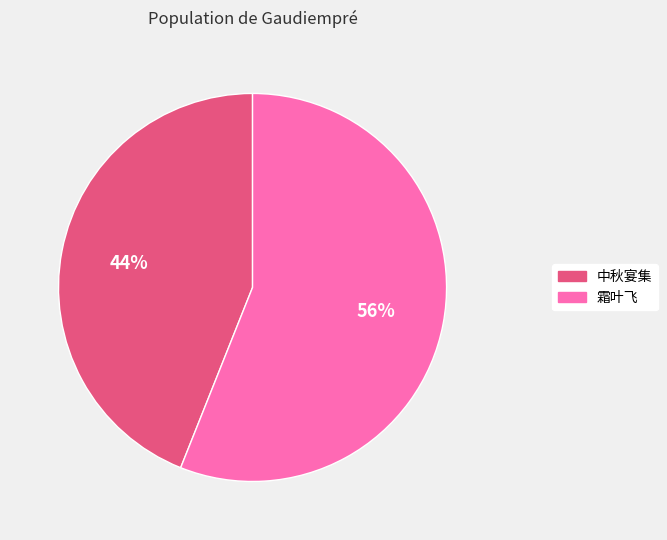

Is there a majority slice in this chart?

Yes